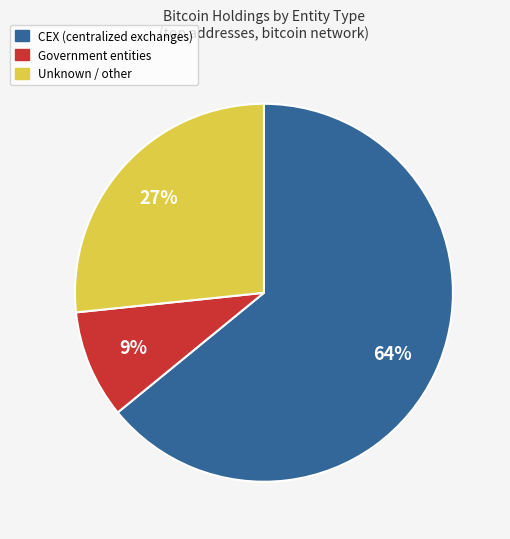

To the nearest percent, what is the average slice percentage?

33%